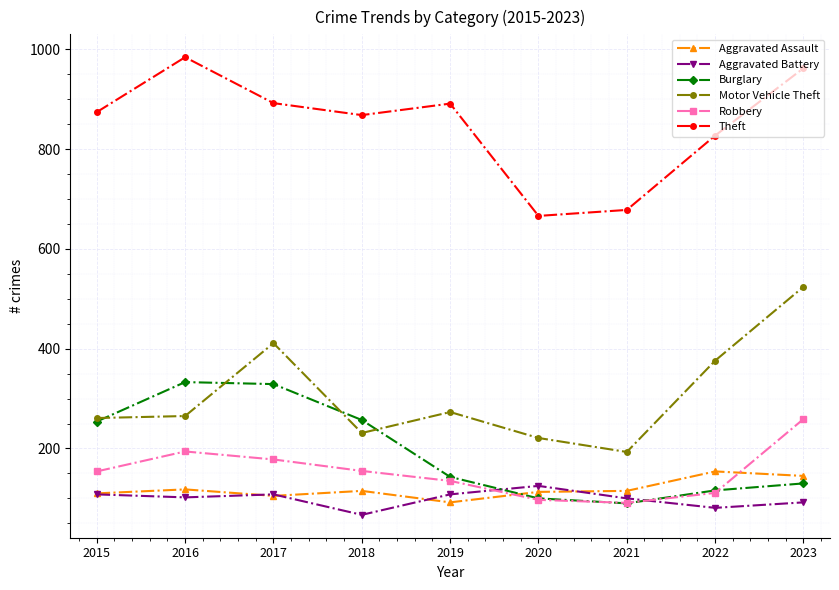

What value does the Burglary series have at 2020, to the nearest 10?

100